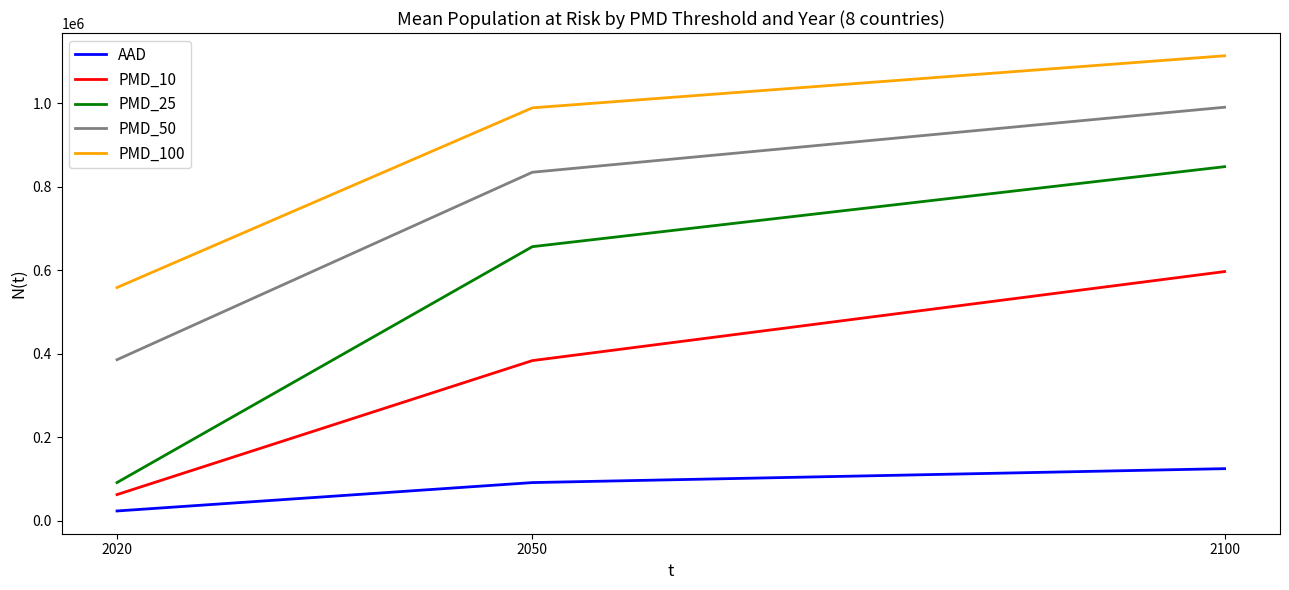

Reading right to left, what are all the values shown in this chart?

AAD: 2100=124468.3	2050=91133.2	2020=23178.2
PMD_10: 2100=596383.7	2050=383227.7	2020=62398.2
PMD_25: 2100=847540.0	2050=656041.9	2020=91247.2
PMD_50: 2100=989877.1	2050=834227.9	2020=385334.5
PMD_100: 2100=1113081.0	2050=988419.1	2020=558183.8